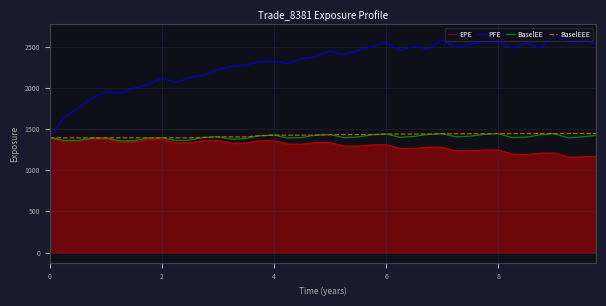

Which series has the widest spread of values?

PFE